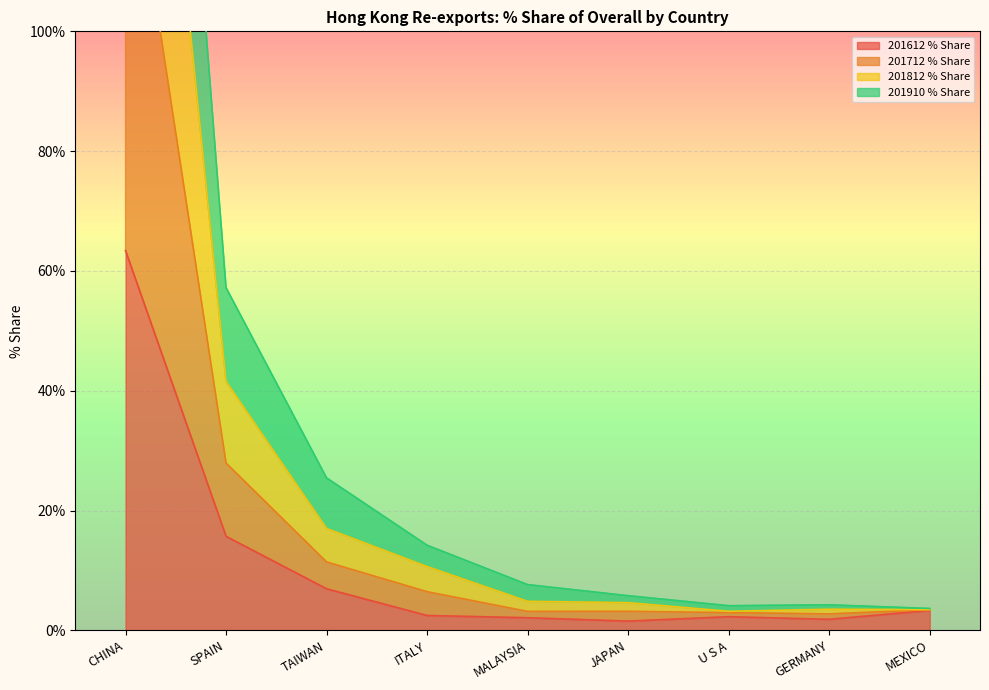

What is the average value of the 201910 % Share series?

22.1